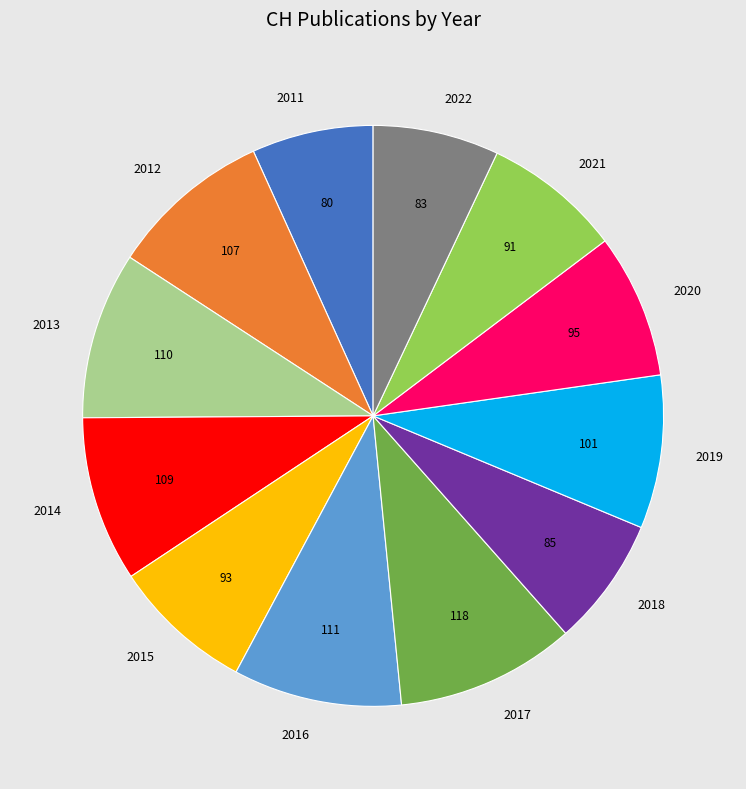

Count the number of slices in the pie.

12